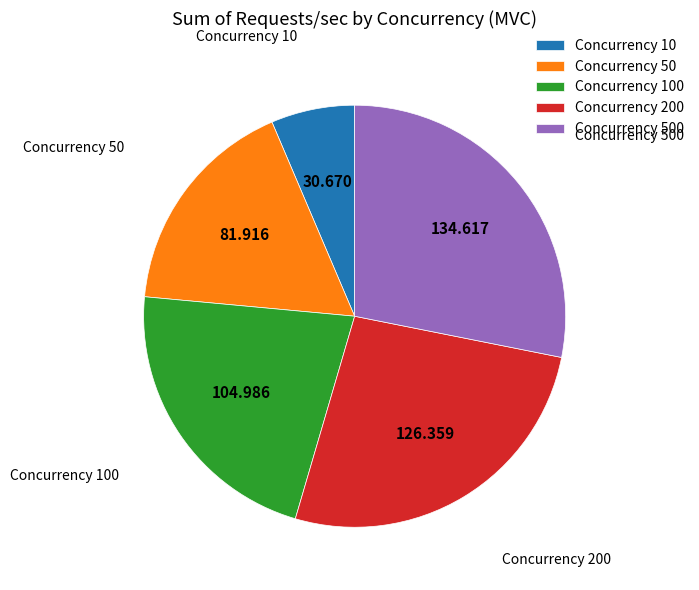

Does Concurrency 200 account for over 50% of the chart?

No